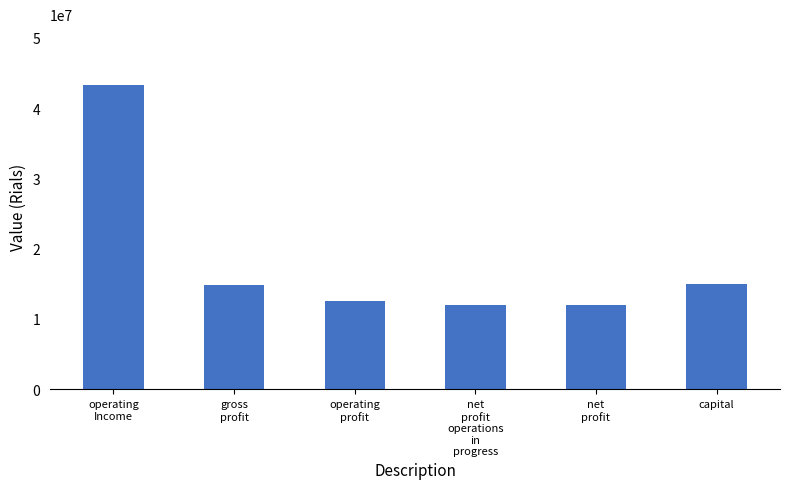

The chart shows a value of 21801059 at operating
Income. True or false?

False